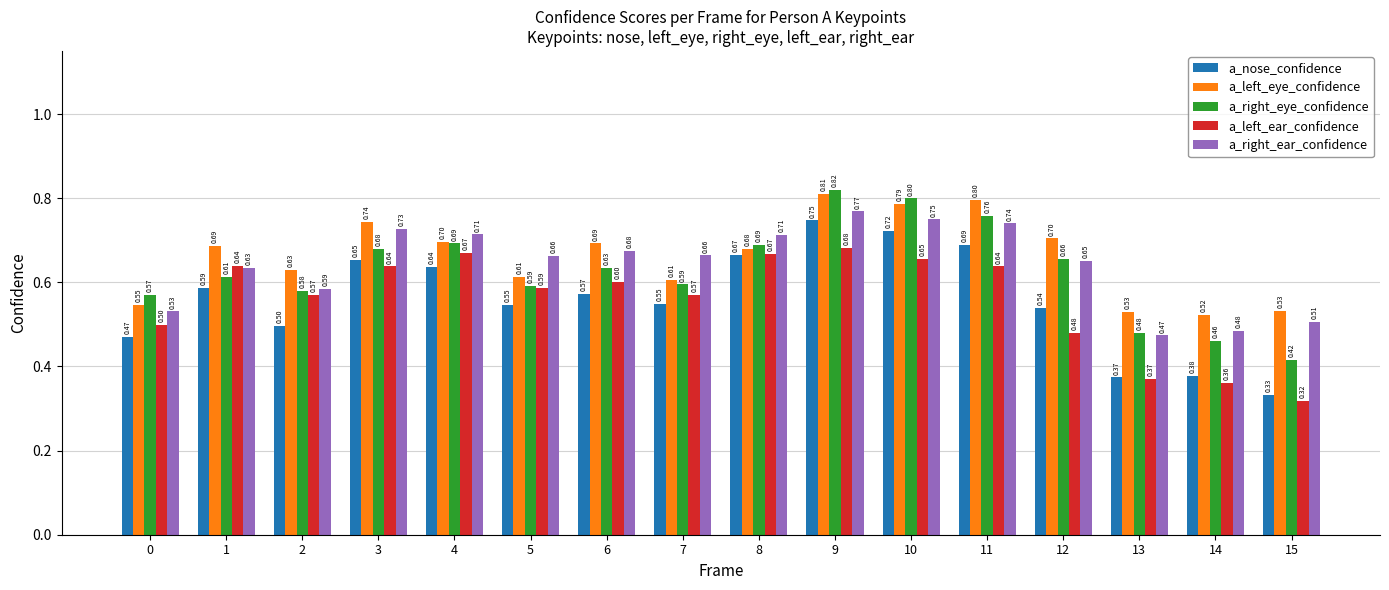

What is the total value across all series at 14?

2.2